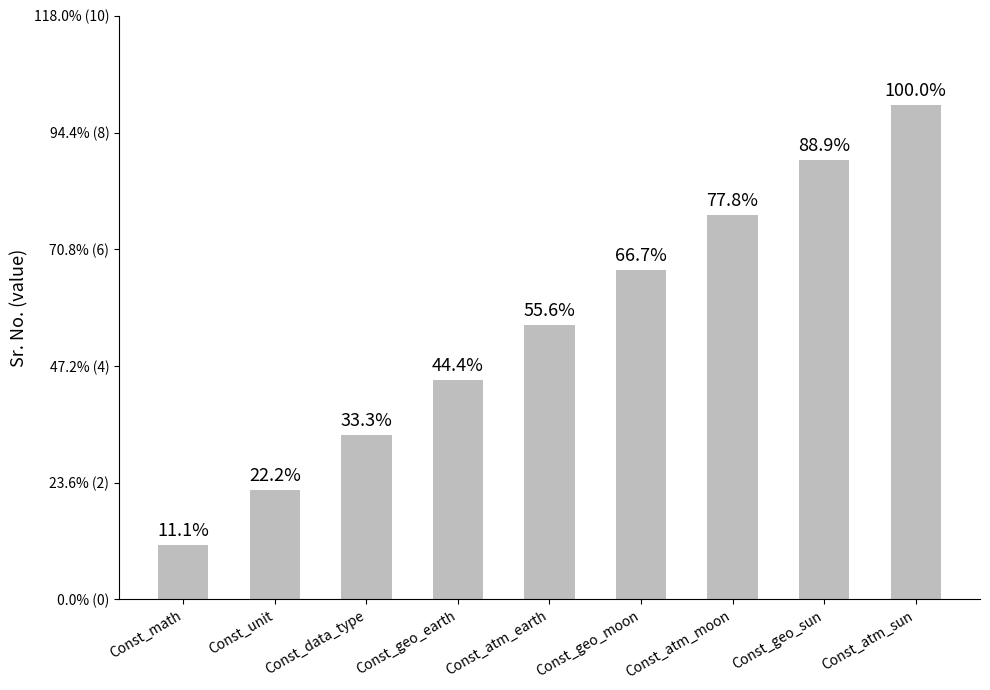

How many values are between 3 and 7?

5